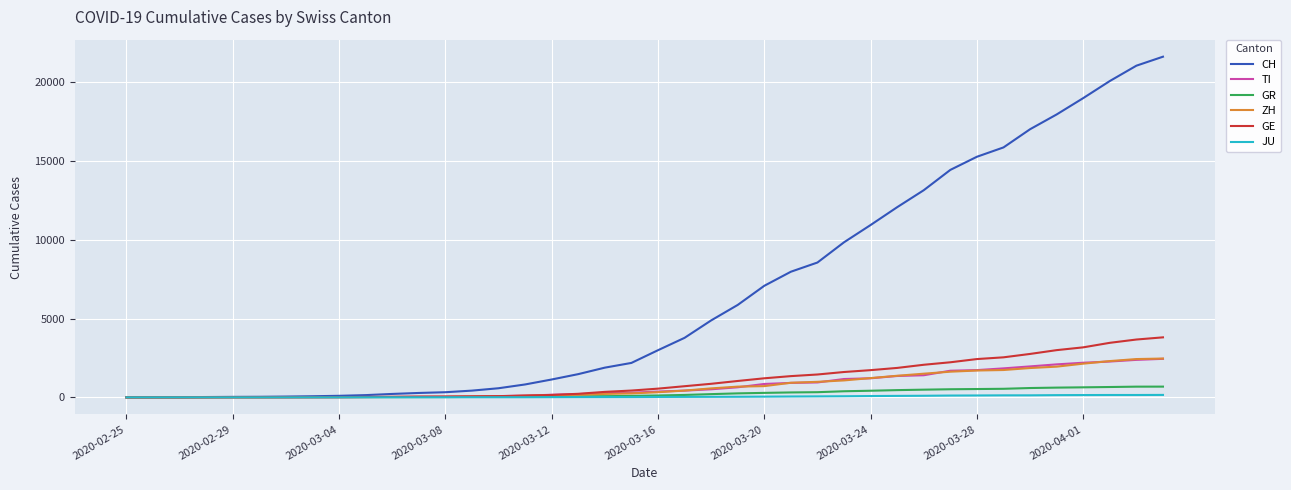

Which series has the widest spread of values?

CH